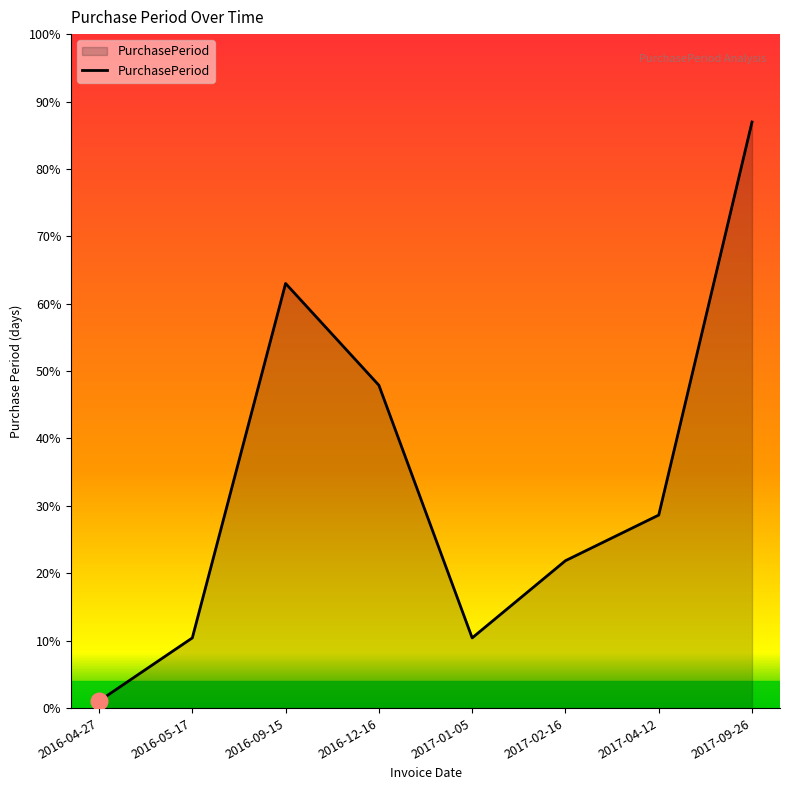

At which label does the data first exceed 55?

2016-09-15